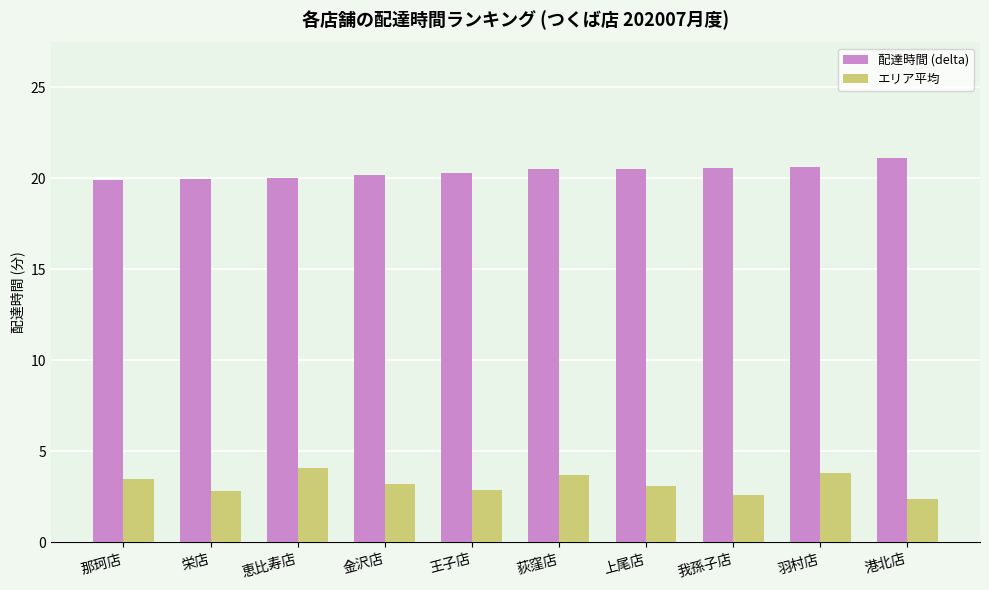

What is the total value across all series at 荻窪店?

24.2